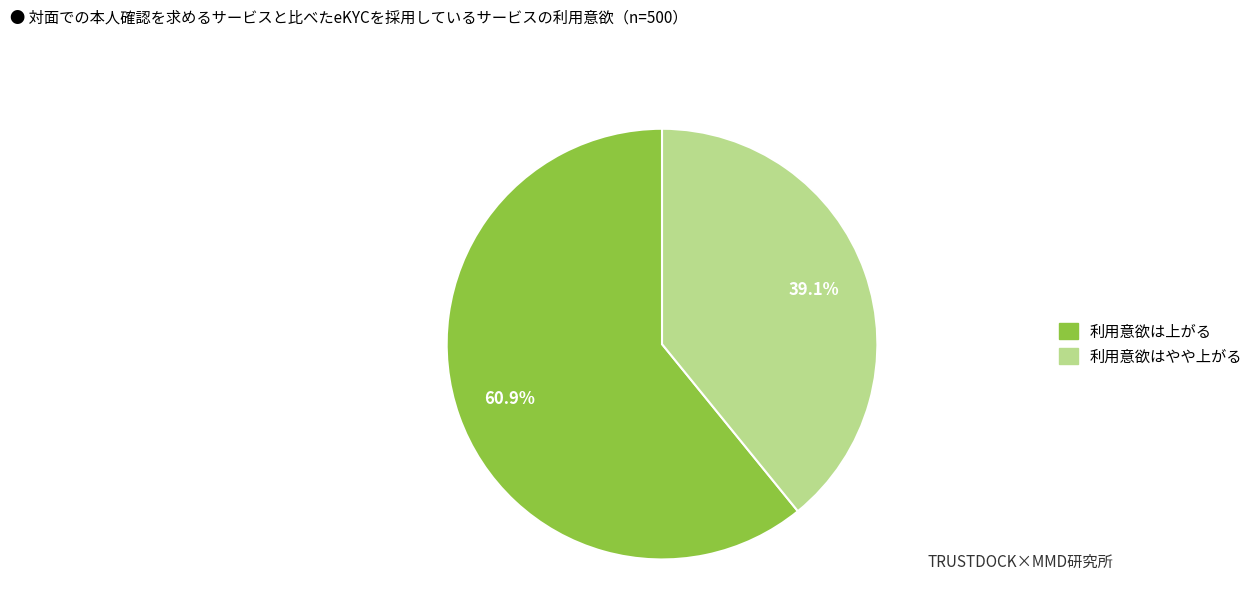

Is there any slice that represents more than half of the pie?

Yes